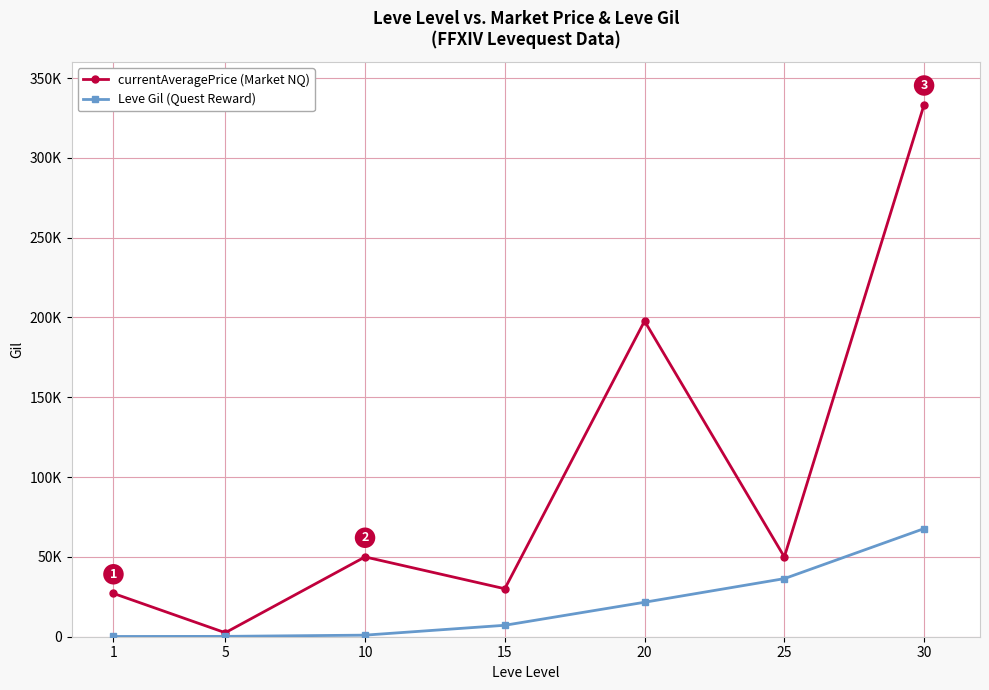

Reading right to left, extract all data points from this chart.

currentAveragePrice (Market): 333333	50000	197780	30054	50000	2507	27128
Leve Gil (Reward): 67730	36390	21600	7170	990	220	160